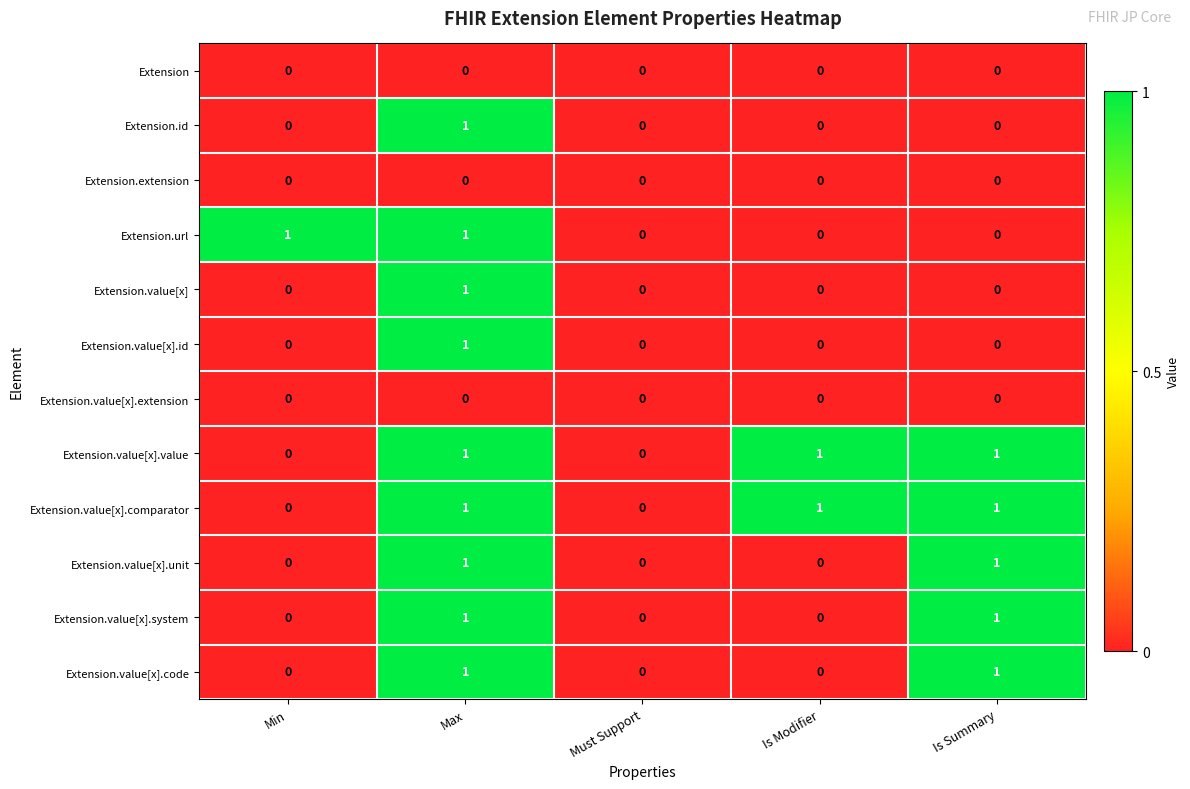

Is it true that Extension.extension equals 0 at Is Modifier?

True